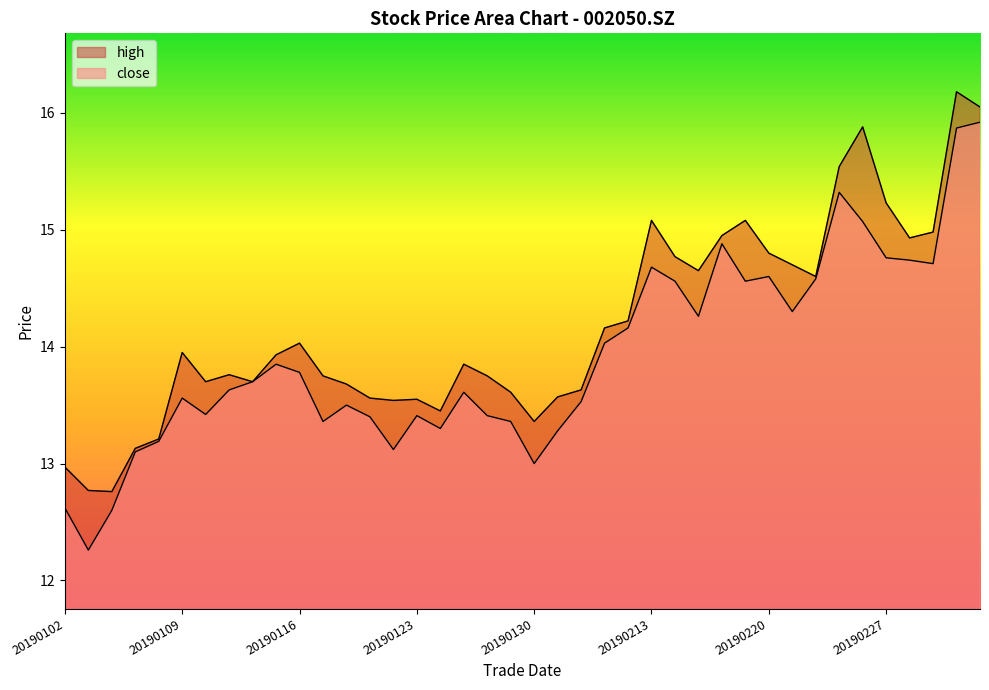

What is the average value of the high series?

14.2